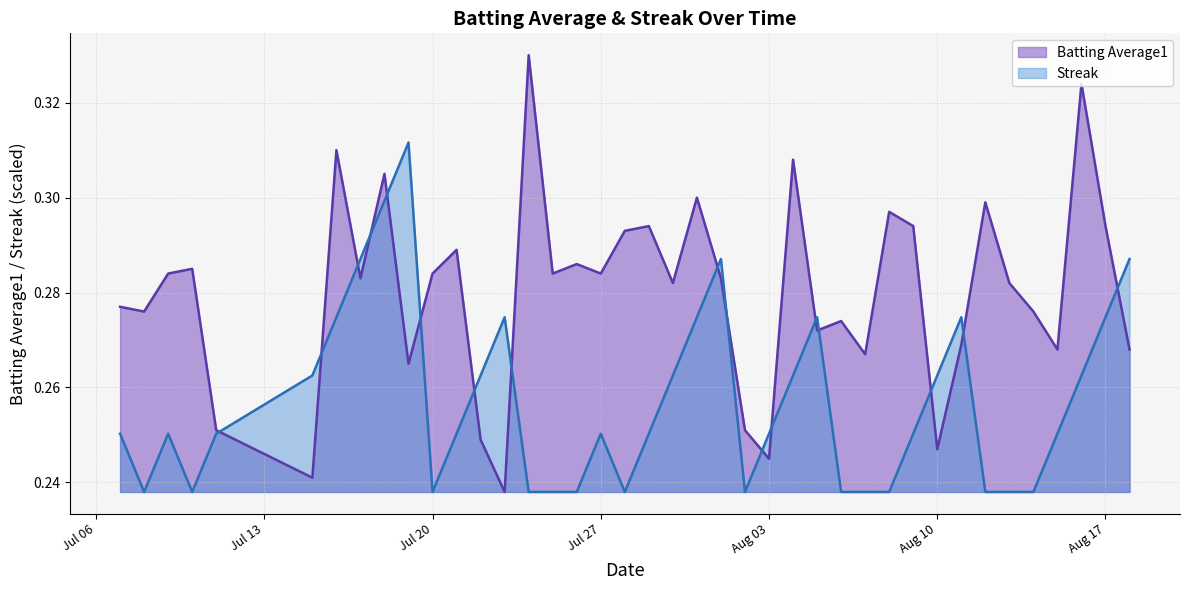

What is the sum of the Batting Average1 values at 2010-07-24 and 2010-08-18?

0.6